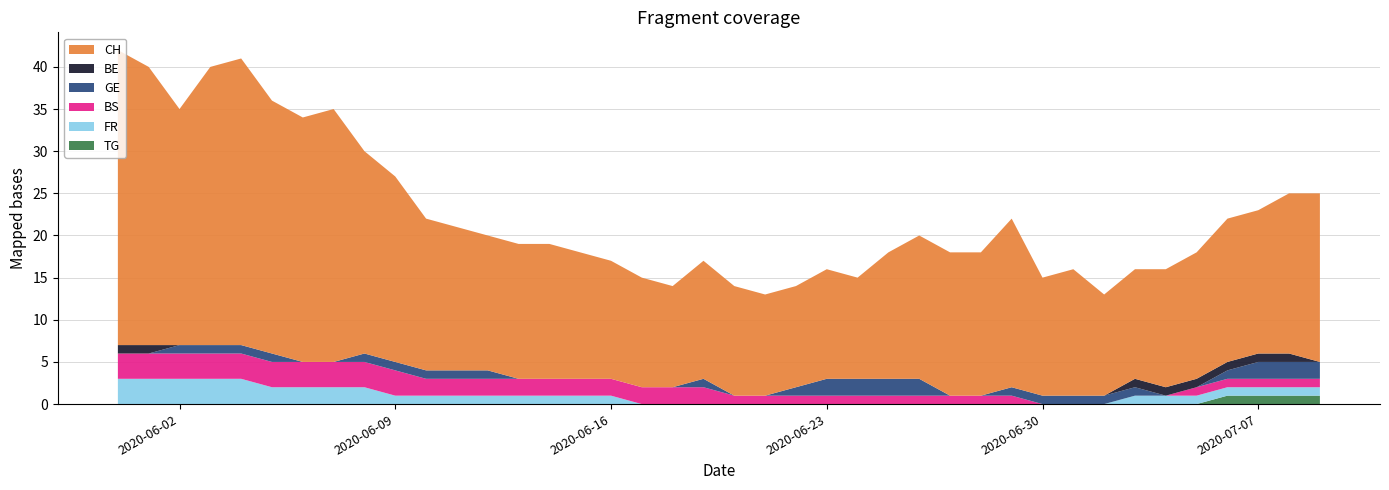

Reading left to right, extract all data points from this chart.

CH: 2020-05-31=35	2020-06-01=33	2020-06-02=28	2020-06-03=33	2020-06-04=34	2020-06-05=30	2020-06-06=29	2020-06-07=30	2020-06-08=24	2020-06-09=22	2020-06-10=18	2020-06-11=17	2020-06-12=16	2020-06-13=16	2020-06-14=16	2020-06-15=15	2020-06-16=14	2020-06-17=13	2020-06-18=12	2020-06-19=14	2020-06-20=13	2020-06-21=12	2020-06-22=12	2020-06-23=13	2020-06-24=12	2020-06-25=15	2020-06-26=17	2020-06-27=17	2020-06-28=17	2020-06-29=20	2020-06-30=14	2020-07-01=15	2020-07-02=12	2020-07-03=13	2020-07-04=14	2020-07-05=15	2020-07-06=17	2020-07-07=17	2020-07-08=19	2020-07-09=20
BE: 2020-05-31=1	2020-06-01=1	2020-06-02=0	2020-06-03=0	2020-06-04=0	2020-06-05=0	2020-06-06=0	2020-06-07=0	2020-06-08=0	2020-06-09=0	2020-06-10=0	2020-06-11=0	2020-06-12=0	2020-06-13=0	2020-06-14=0	2020-06-15=0	2020-06-16=0	2020-06-17=0	2020-06-18=0	2020-06-19=0	2020-06-20=0	2020-06-21=0	2020-06-22=0	2020-06-23=0	2020-06-24=0	2020-06-25=0	2020-06-26=0	2020-06-27=0	2020-06-28=0	2020-06-29=0	2020-06-30=0	2020-07-01=0	2020-07-02=0	2020-07-03=1	2020-07-04=1	2020-07-05=1	2020-07-06=1	2020-07-07=1	2020-07-08=1	2020-07-09=0
GE: 2020-05-31=0	2020-06-01=0	2020-06-02=1	2020-06-03=1	2020-06-04=1	2020-06-05=1	2020-06-06=0	2020-06-07=0	2020-06-08=1	2020-06-09=1	2020-06-10=1	2020-06-11=1	2020-06-12=1	2020-06-13=0	2020-06-14=0	2020-06-15=0	2020-06-16=0	2020-06-17=0	2020-06-18=0	2020-06-19=1	2020-06-20=0	2020-06-21=0	2020-06-22=1	2020-06-23=2	2020-06-24=2	2020-06-25=2	2020-06-26=2	2020-06-27=0	2020-06-28=0	2020-06-29=1	2020-06-30=1	2020-07-01=1	2020-07-02=1	2020-07-03=1	2020-07-04=0	2020-07-05=0	2020-07-06=1	2020-07-07=2	2020-07-08=2	2020-07-09=2
BS: 2020-05-31=3	2020-06-01=3	2020-06-02=3	2020-06-03=3	2020-06-04=3	2020-06-05=3	2020-06-06=3	2020-06-07=3	2020-06-08=3	2020-06-09=3	2020-06-10=2	2020-06-11=2	2020-06-12=2	2020-06-13=2	2020-06-14=2	2020-06-15=2	2020-06-16=2	2020-06-17=2	2020-06-18=2	2020-06-19=2	2020-06-20=1	2020-06-21=1	2020-06-22=1	2020-06-23=1	2020-06-24=1	2020-06-25=1	2020-06-26=1	2020-06-27=1	2020-06-28=1	2020-06-29=1	2020-06-30=0	2020-07-01=0	2020-07-02=0	2020-07-03=0	2020-07-04=0	2020-07-05=1	2020-07-06=1	2020-07-07=1	2020-07-08=1	2020-07-09=1
FR: 2020-05-31=3	2020-06-01=3	2020-06-02=3	2020-06-03=3	2020-06-04=3	2020-06-05=2	2020-06-06=2	2020-06-07=2	2020-06-08=2	2020-06-09=1	2020-06-10=1	2020-06-11=1	2020-06-12=1	2020-06-13=1	2020-06-14=1	2020-06-15=1	2020-06-16=1	2020-06-17=0	2020-06-18=0	2020-06-19=0	2020-06-20=0	2020-06-21=0	2020-06-22=0	2020-06-23=0	2020-06-24=0	2020-06-25=0	2020-06-26=0	2020-06-27=0	2020-06-28=0	2020-06-29=0	2020-06-30=0	2020-07-01=0	2020-07-02=0	2020-07-03=1	2020-07-04=1	2020-07-05=1	2020-07-06=1	2020-07-07=1	2020-07-08=1	2020-07-09=1
TG: 2020-05-31=0	2020-06-01=0	2020-06-02=0	2020-06-03=0	2020-06-04=0	2020-06-05=0	2020-06-06=0	2020-06-07=0	2020-06-08=0	2020-06-09=0	2020-06-10=0	2020-06-11=0	2020-06-12=0	2020-06-13=0	2020-06-14=0	2020-06-15=0	2020-06-16=0	2020-06-17=0	2020-06-18=0	2020-06-19=0	2020-06-20=0	2020-06-21=0	2020-06-22=0	2020-06-23=0	2020-06-24=0	2020-06-25=0	2020-06-26=0	2020-06-27=0	2020-06-28=0	2020-06-29=0	2020-06-30=0	2020-07-01=0	2020-07-02=0	2020-07-03=0	2020-07-04=0	2020-07-05=0	2020-07-06=1	2020-07-07=1	2020-07-08=1	2020-07-09=1